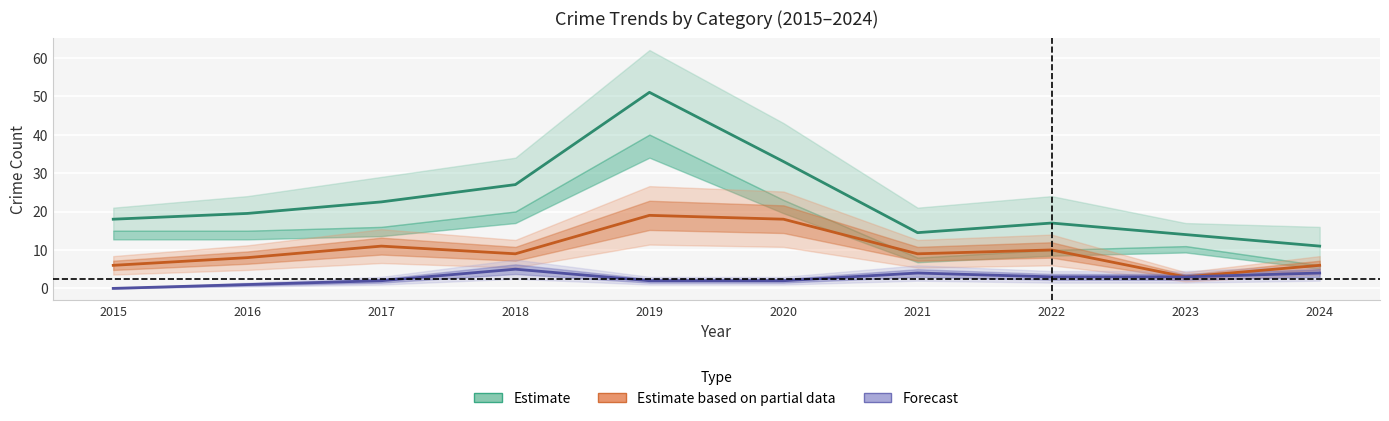

How many data points does each series have?

10